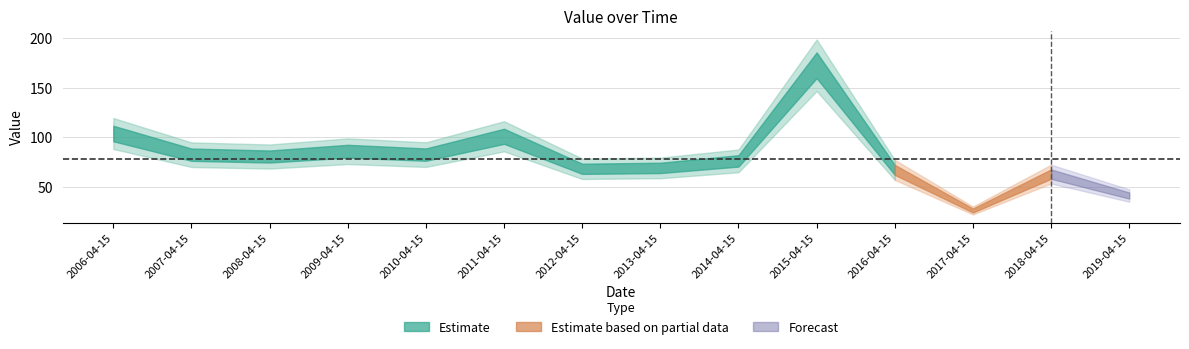

What is the label of the 2nd point from the right?

2018-04-15